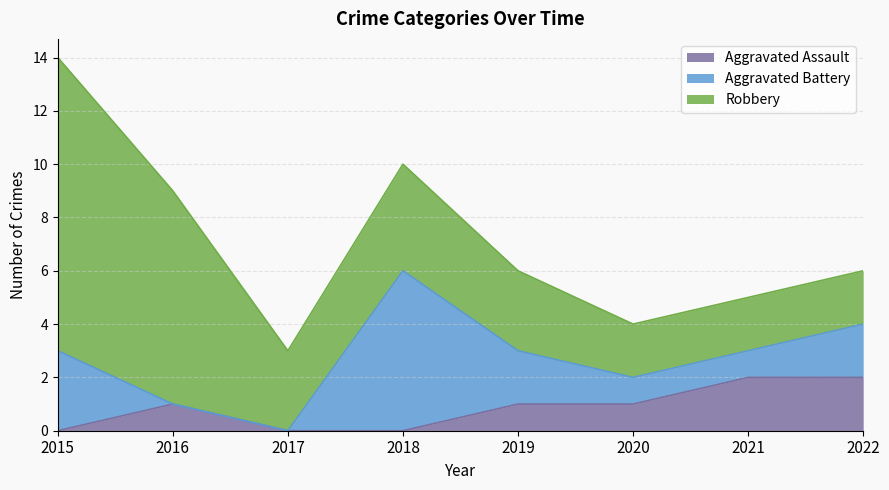

Reading left to right, what are all the values shown in this chart?

Aggravated Assault: 2015=0	2016=1	2017=0	2018=0	2019=1	2020=1	2021=2	2022=2
Aggravated Battery: 2015=3	2016=0	2017=0	2018=6	2019=2	2020=1	2021=1	2022=2
Robbery: 2015=11	2016=8	2017=3	2018=4	2019=3	2020=2	2021=2	2022=2